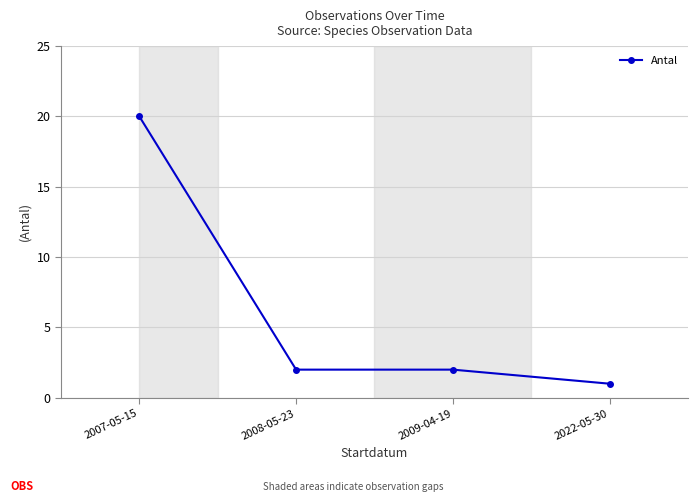

What is the average value?

6